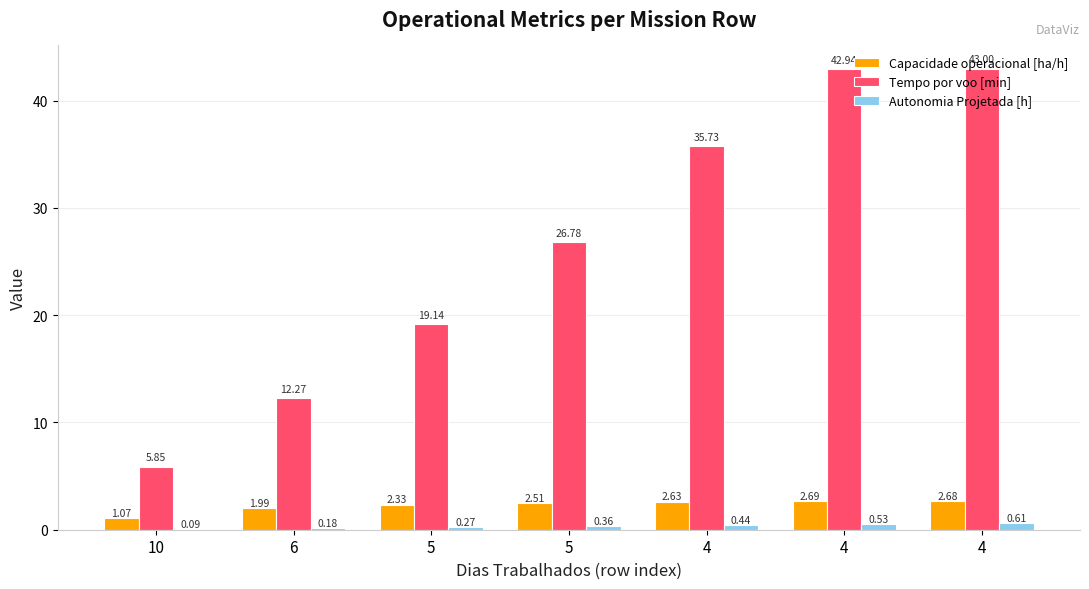

The Autonomia Projetada [h] series shows 0.1 at 10. True or false?

False